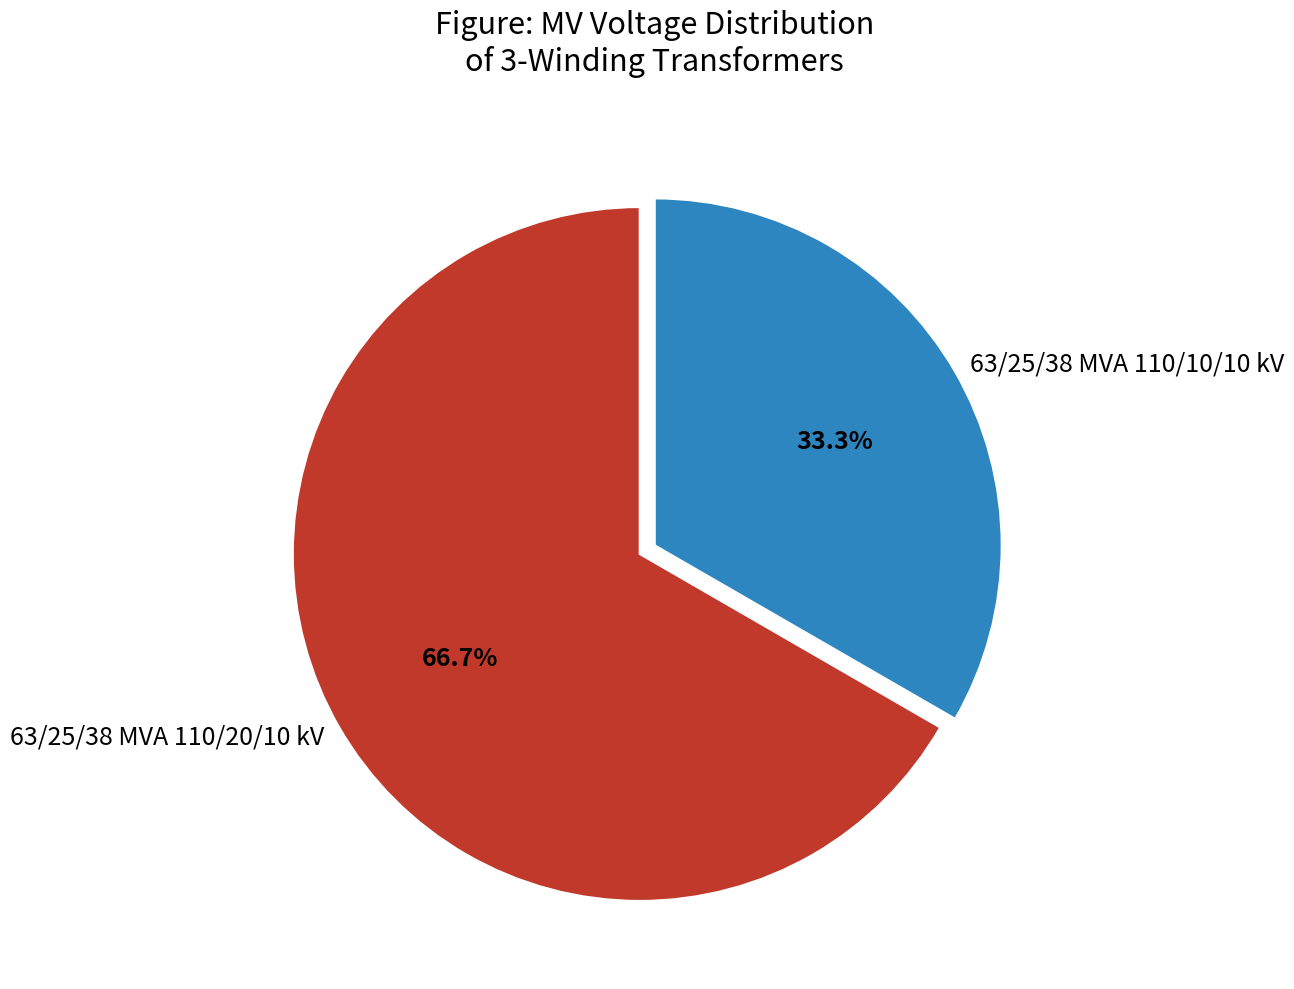

What portion of the pie excludes 63/25/38 MVA 110/10/10 kV?

66.7%